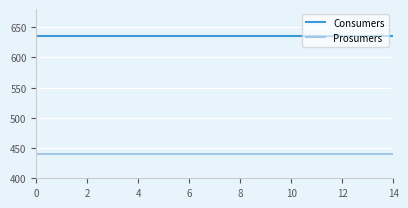

True or false: Consumers and Prosumers intersect in this chart.

False